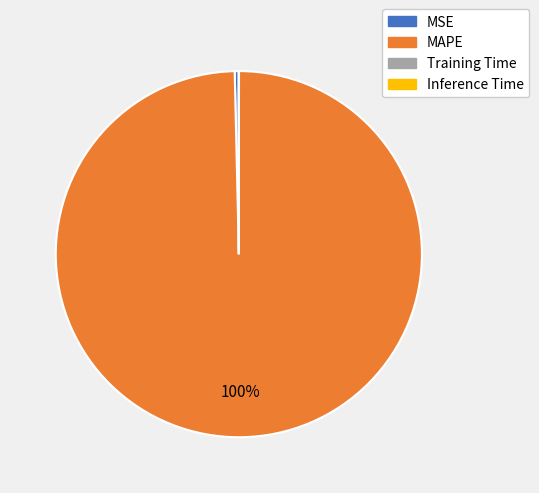

Which slice is the largest?

MAPE